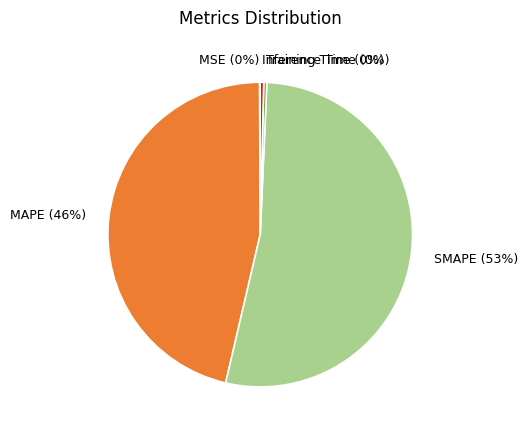

What percentage is the MAPE slice, to the nearest percent?

46%